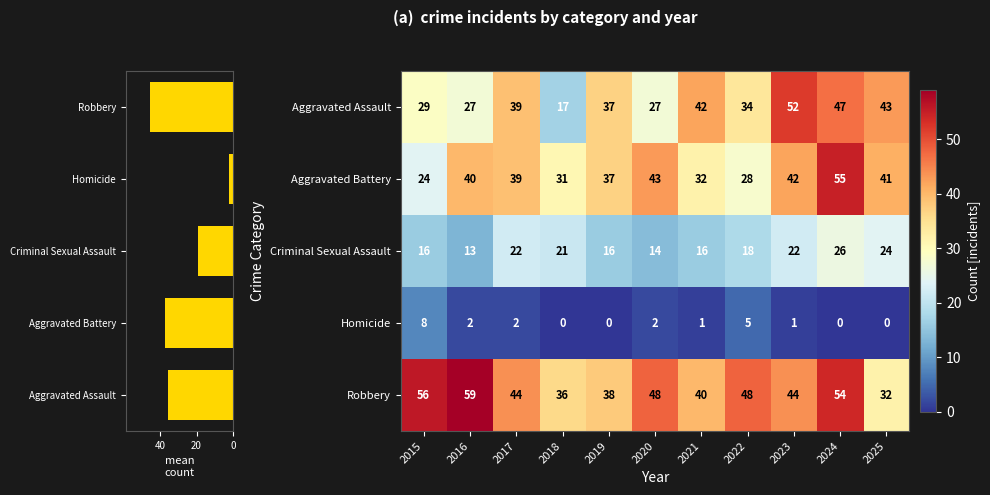

Count the number of data series in this chart.

5